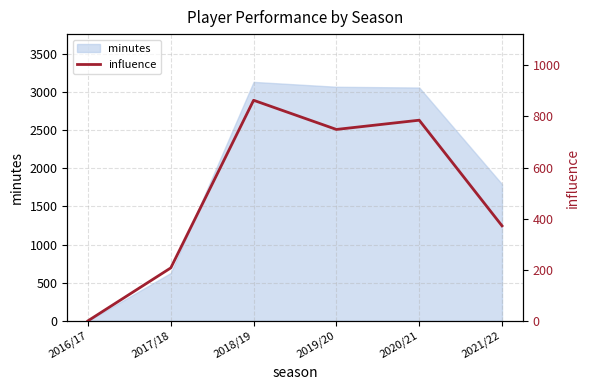

What is the sum of all values?

2977.0